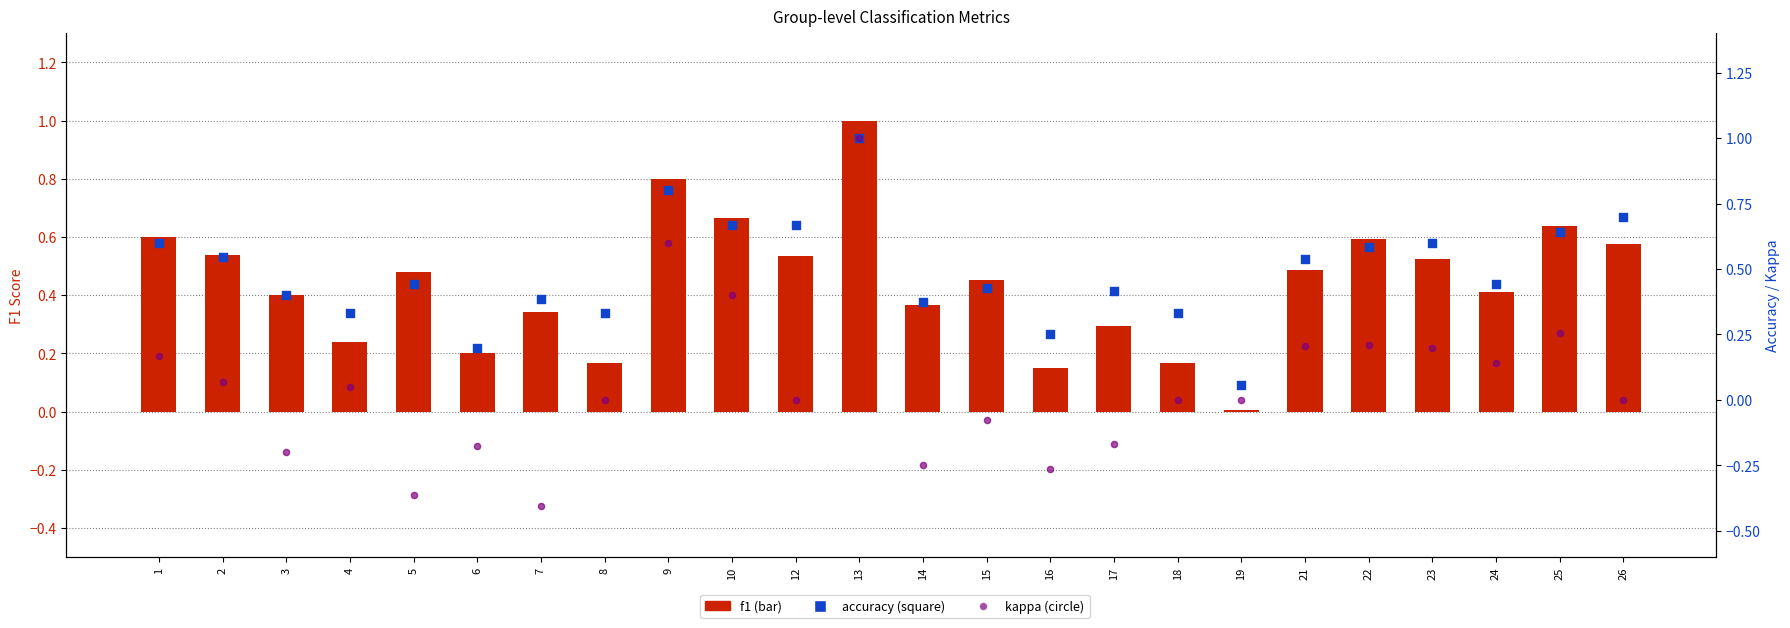

Which series has the widest spread of Y values?

kappa